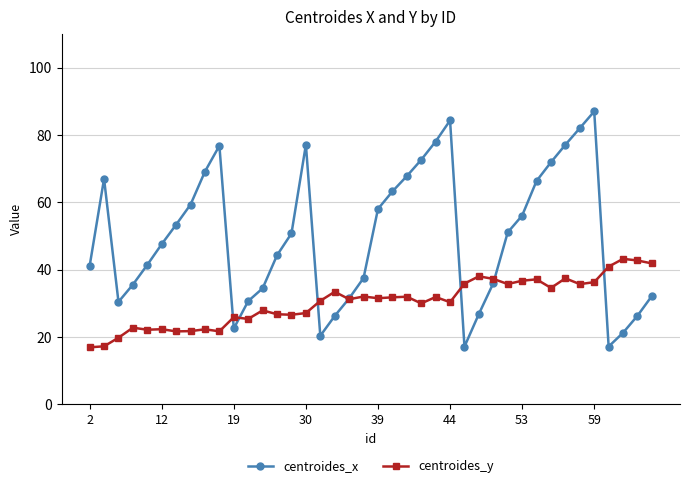

Which series has the widest spread of values?

centroides_x